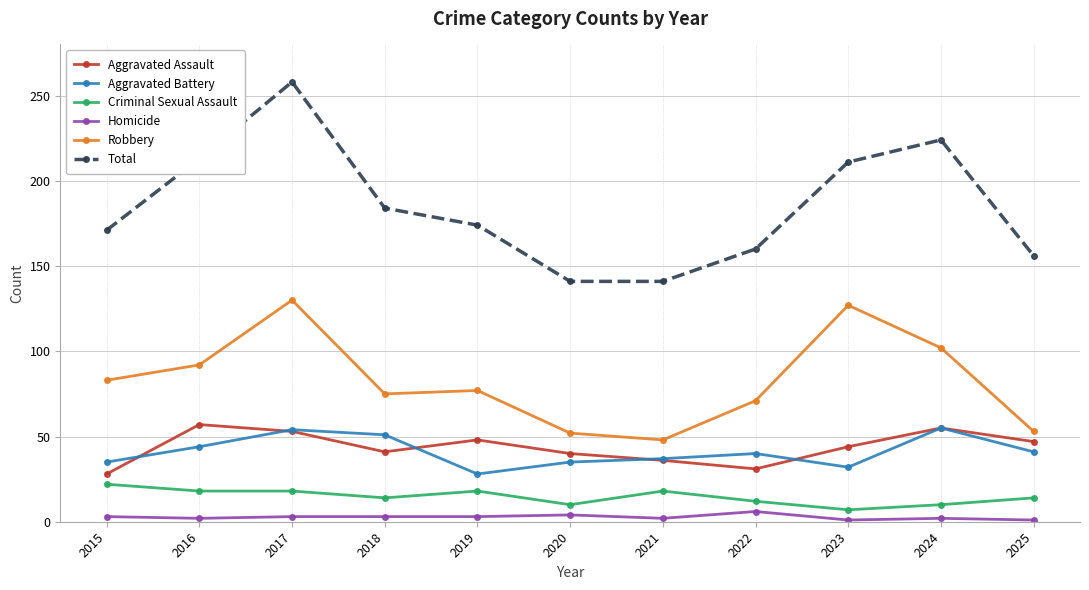

Which series changed the most between 2023 and 2025?

Robbery